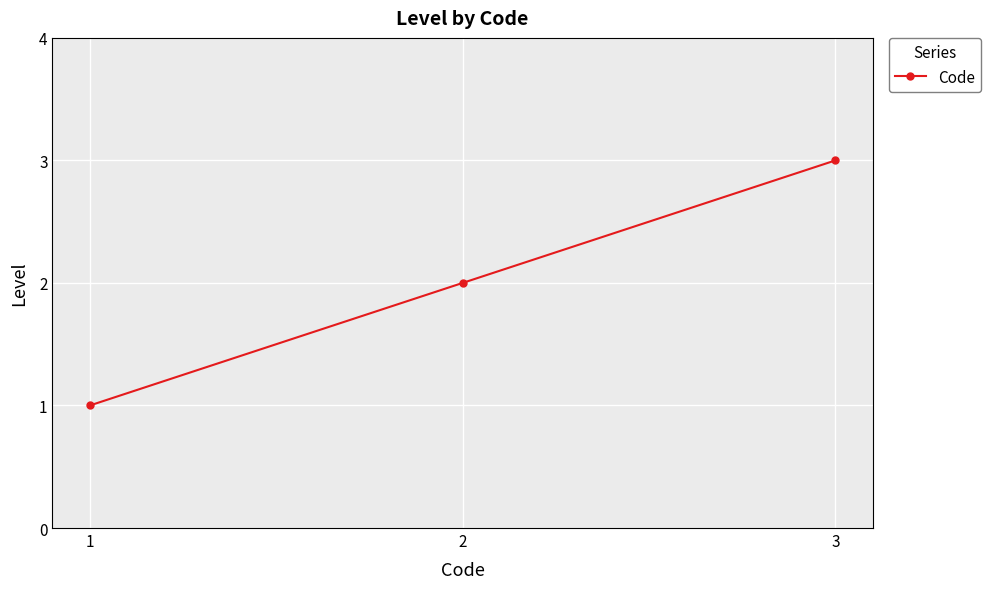

Is it true that the value at 3 is 3?

True